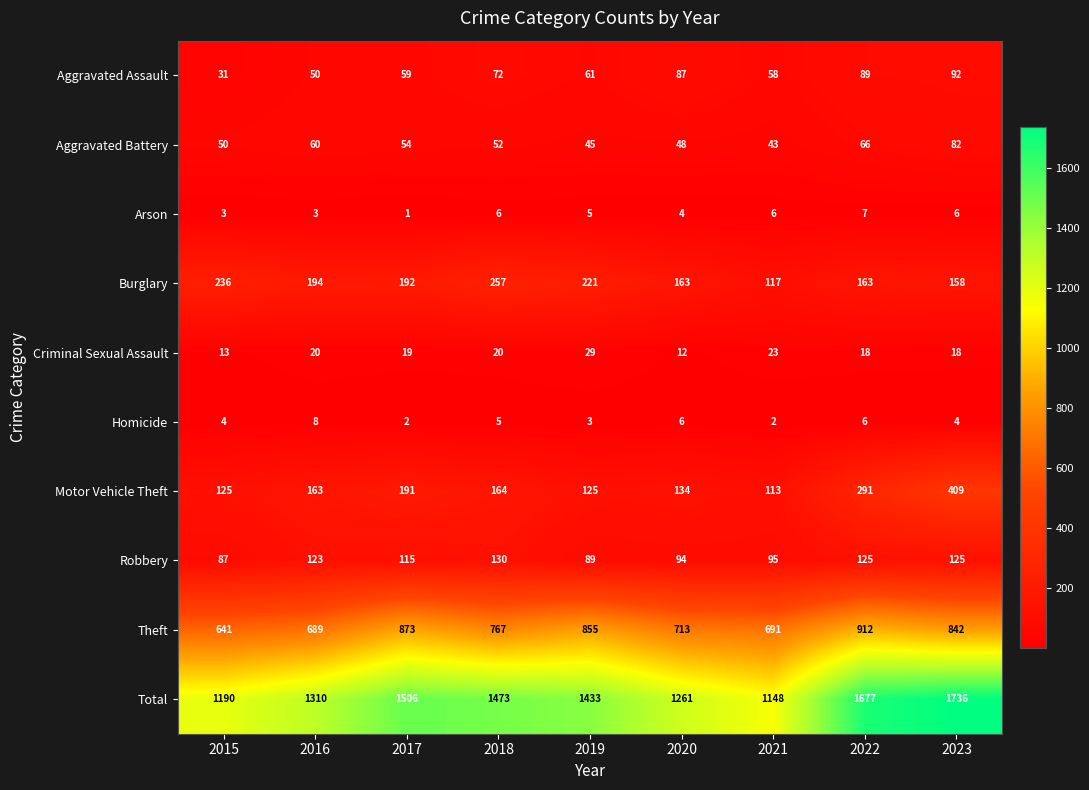

Is the value of Aggravated Assault at 2017 greater than the value of Arson at 2017?

Yes